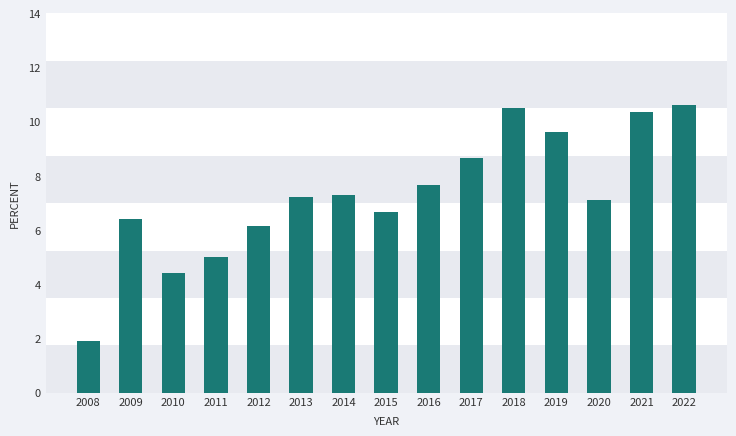

How many values exceed 7?

9